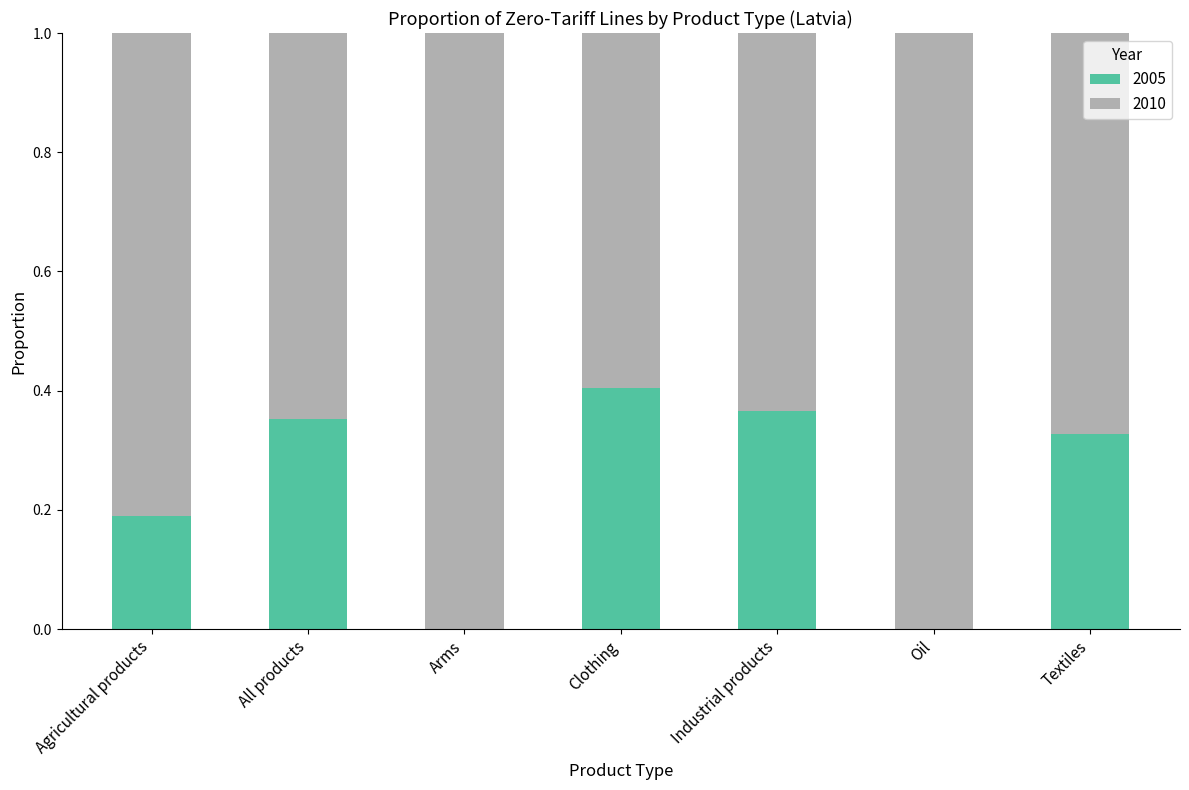

Is it true that 2005 equals 0.5 at Industrial products?

False